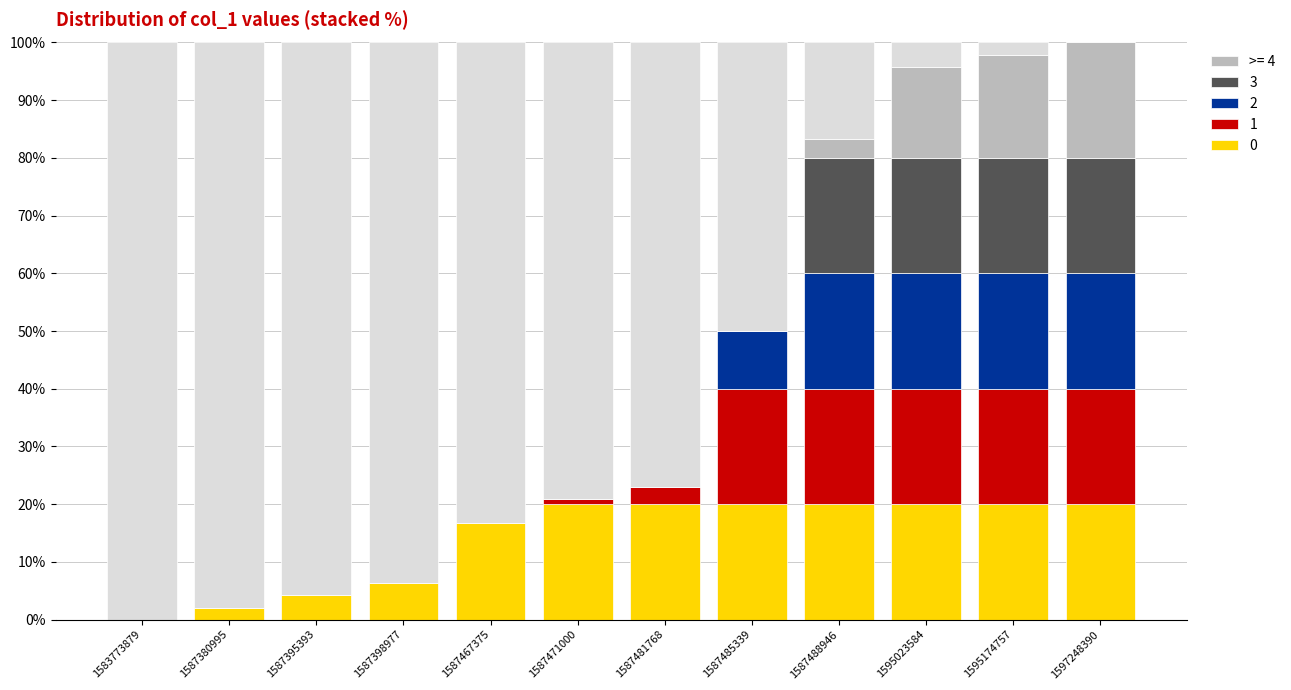

What is the change in value from 1587485339 to 1595023584?

-45.8